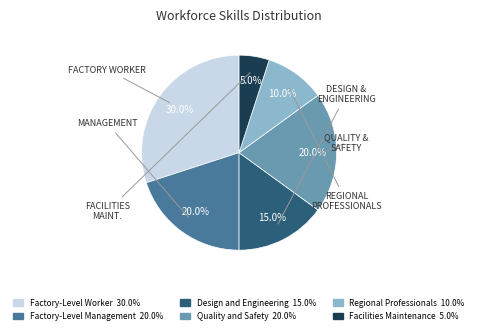

Which slice is the smallest?

Facilities Maintenance